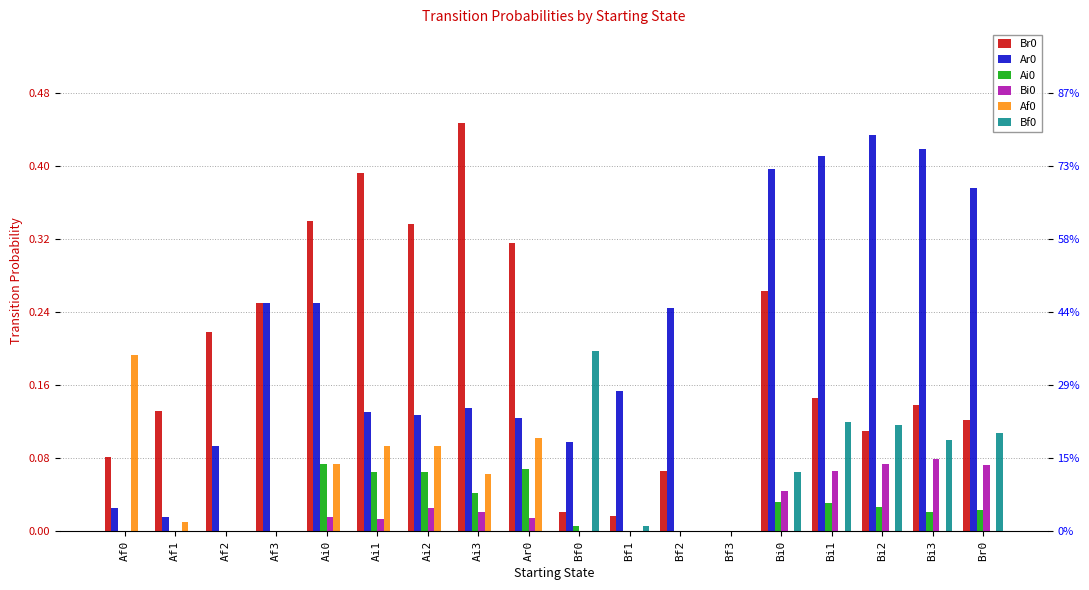

What is the greatest value displayed?

0.4